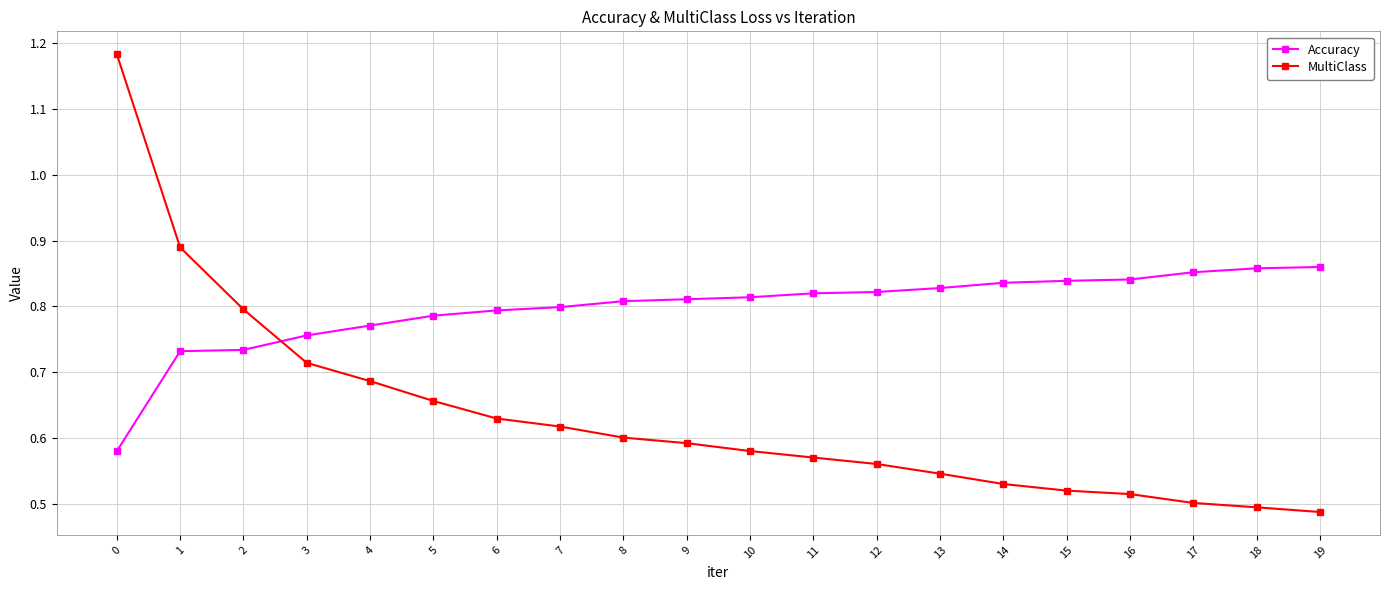

How many MultiClass values are between 0 and 1?

19